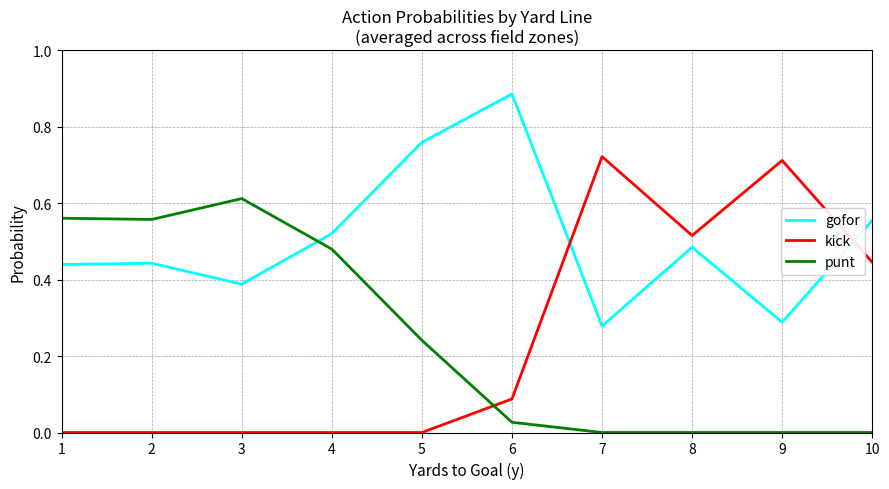

Between 1 and 6, which series saw the biggest shift?

punt